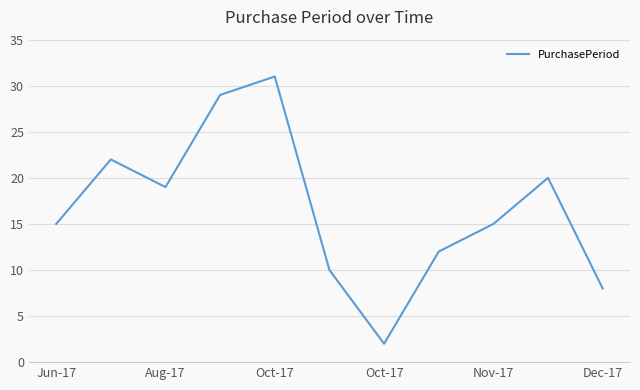

What is the difference between the maximum and minimum values?

29